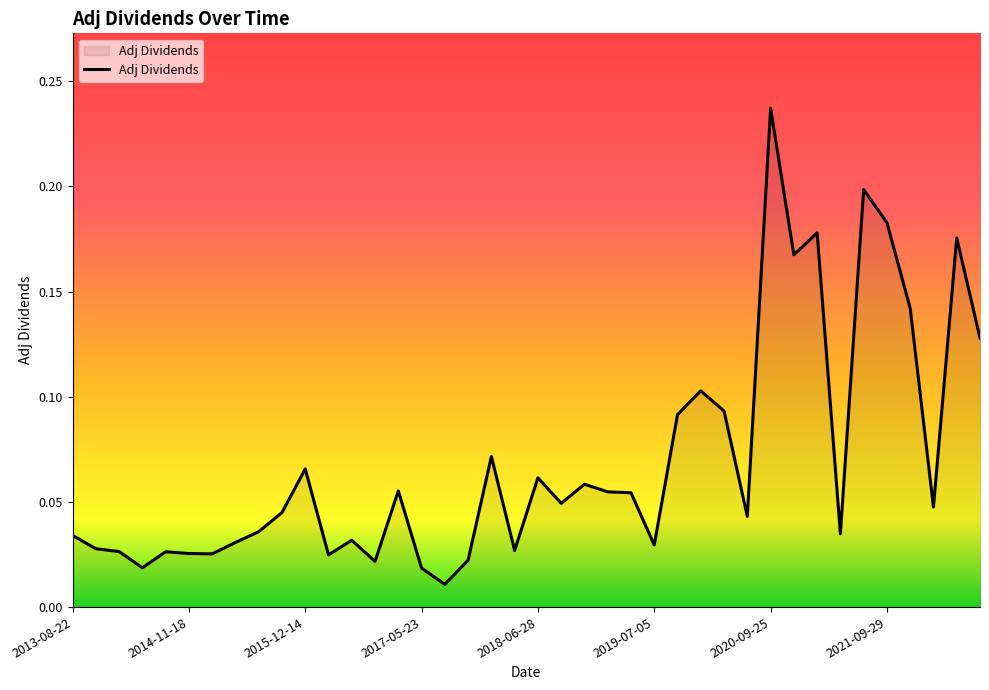

At which category does the chart reach its peak across all series?

2020-09-25